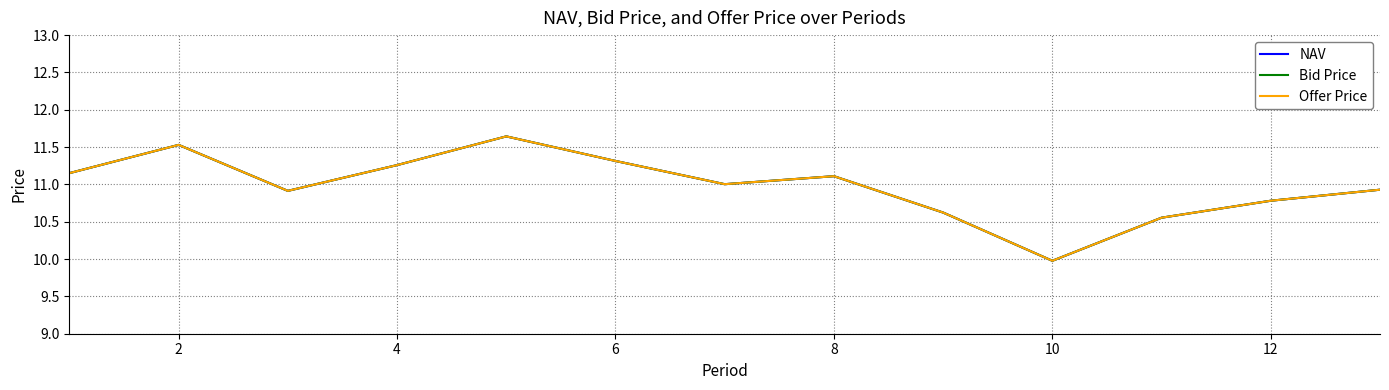

How many distinct data groups are displayed?

3